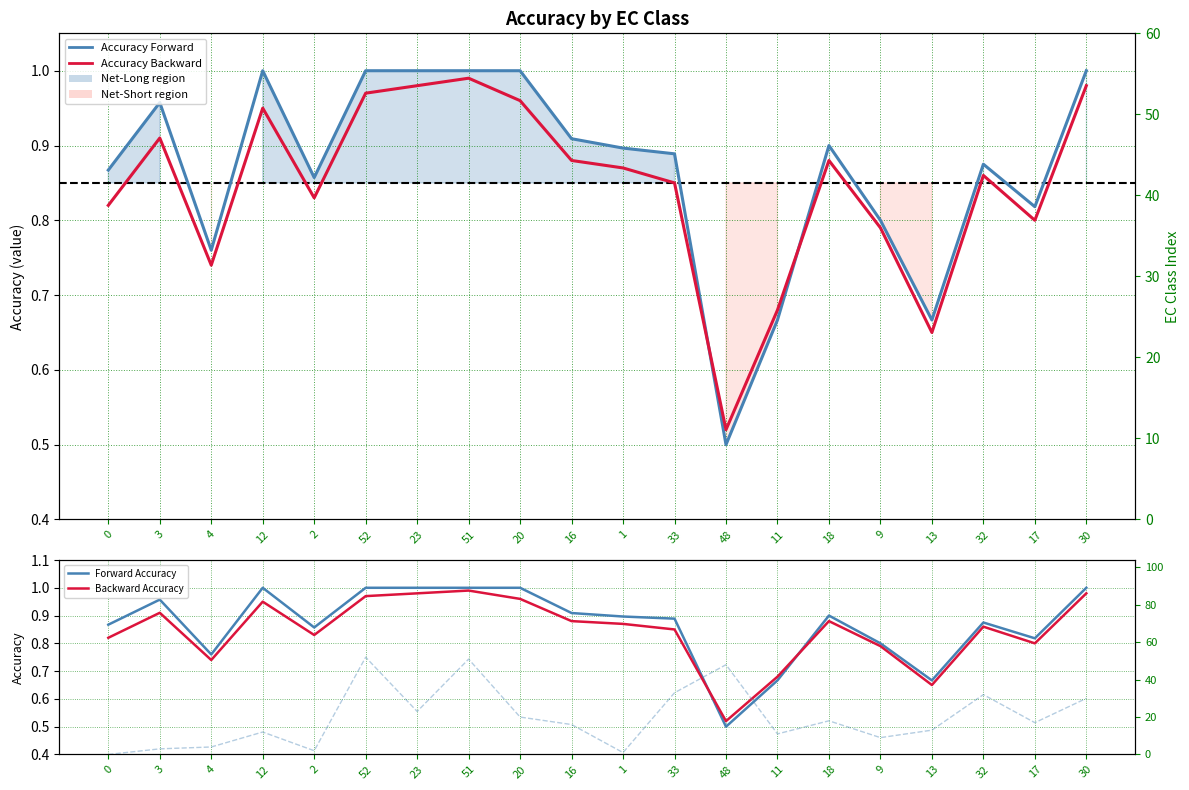

How many series are shown in this chart?

5